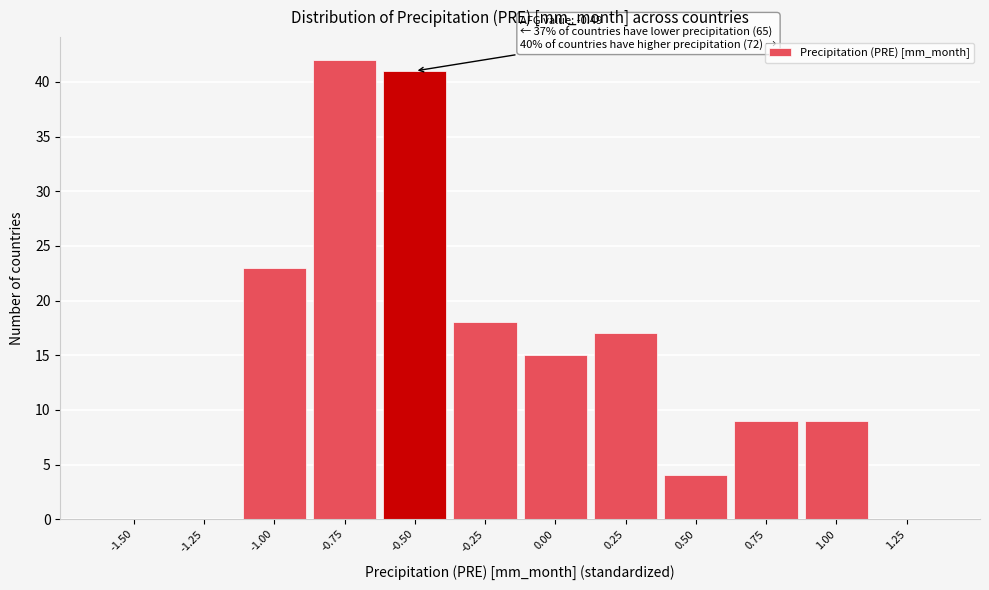

Reading right to left, extract all data points from this chart.

1.25=0	1.00=9	0.75=9	0.50=4	0.25=17	0.00=15	-0.25=18	-0.50=41	-0.75=42	-1.00=23	-1.25=0	-1.50=0